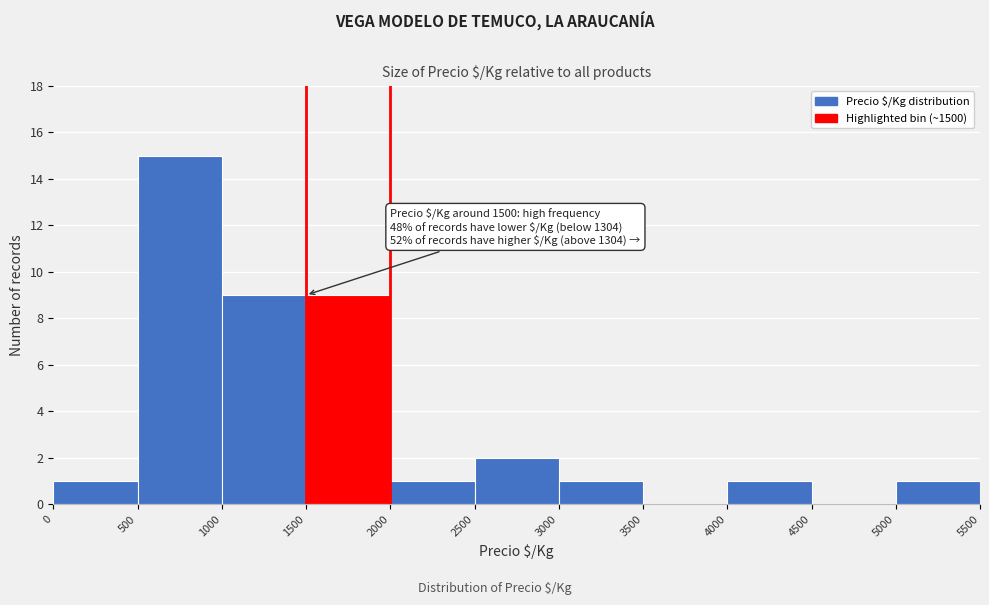

Over which range of the x-axis is the bar tallest?

500 to 1000